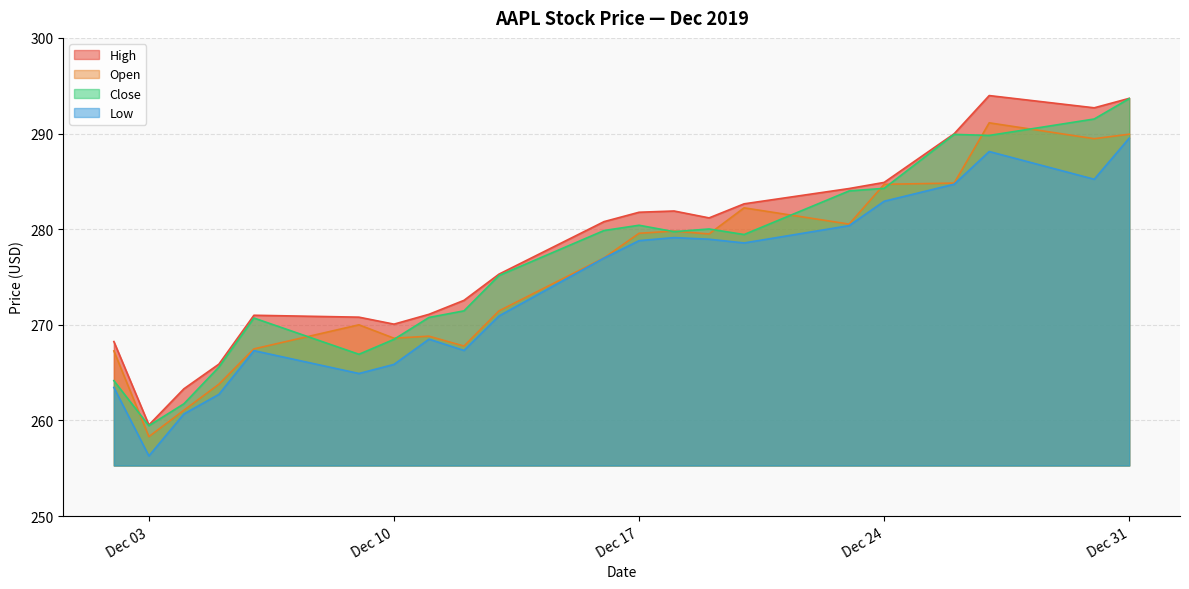

What is the total value across all series at 2019-12-18?

1120.6